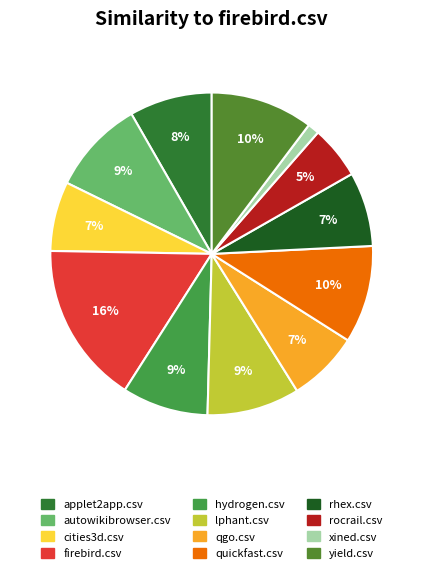

The applet2app.csv slice represents 8% of the pie. True or false?

True